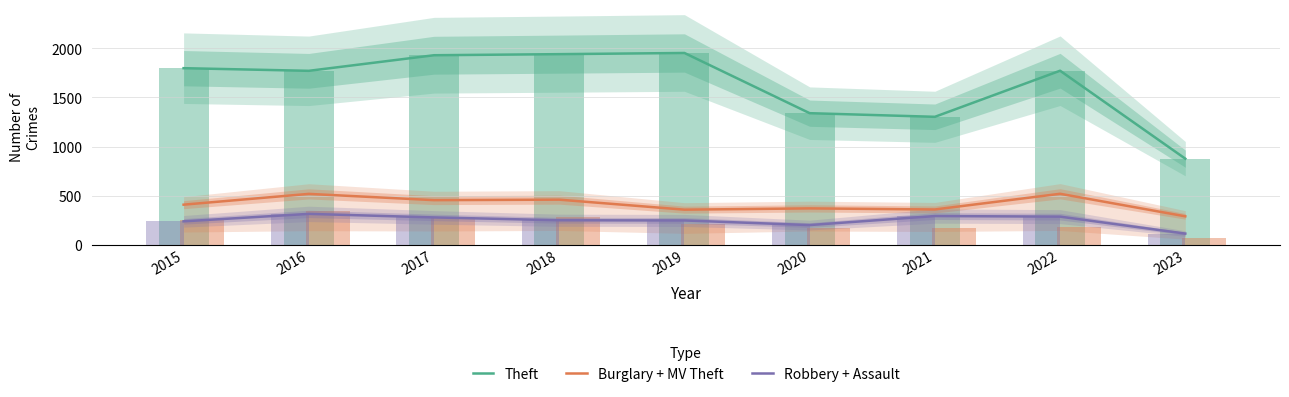

What is the approximate value of Theft at 2016, to the nearest 50?

1750